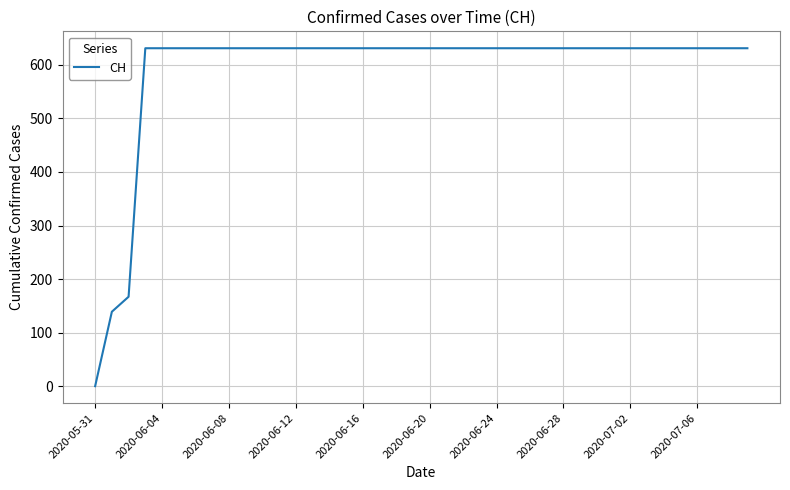

What is the maximum value shown in the chart?

631